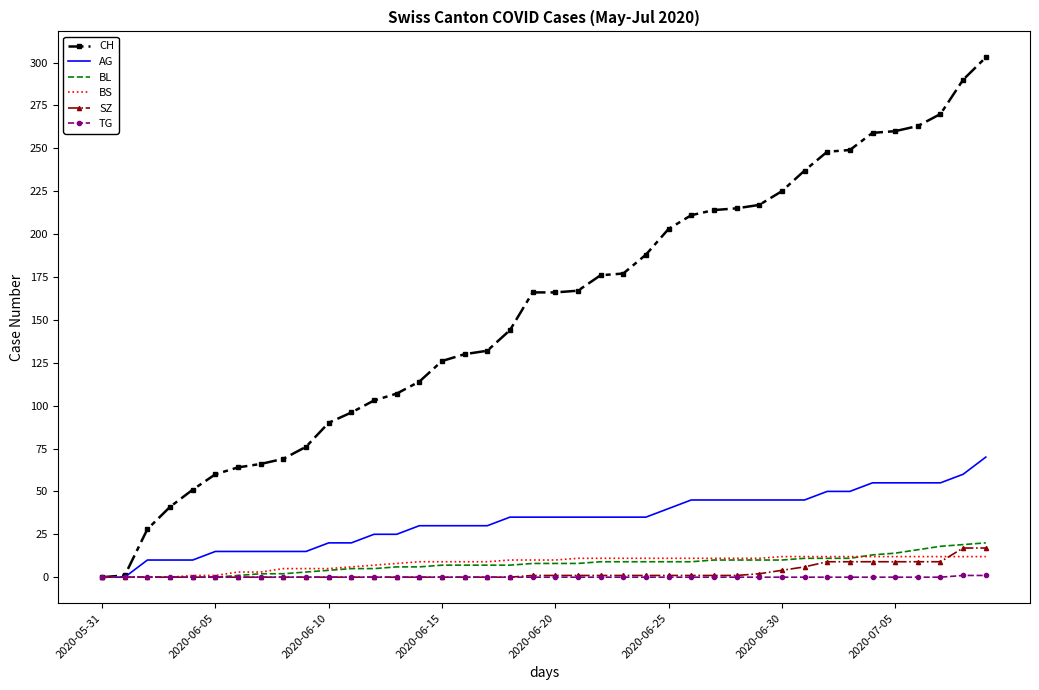

Which series has the largest total across all categories?

CH